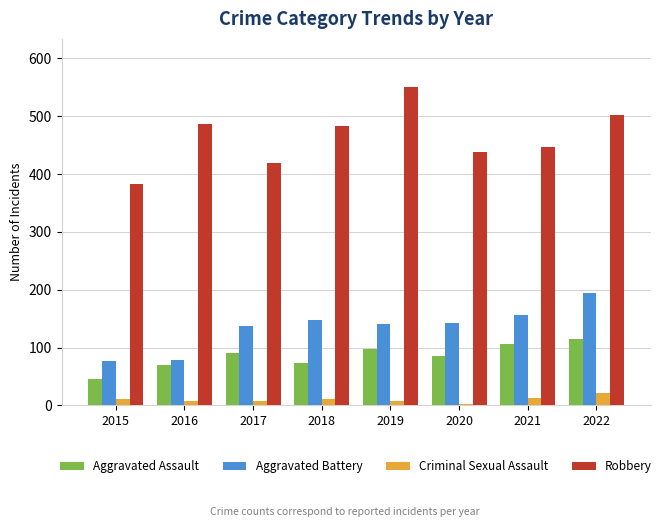

Which series changed the most between 2018 and 2022?

Aggravated Battery